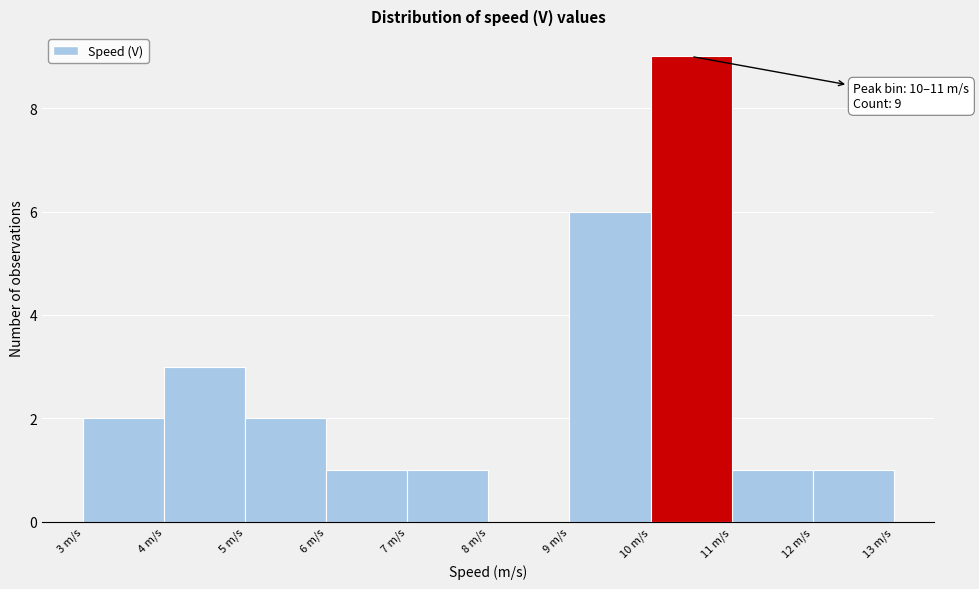

Over which range of the x-axis is the bar tallest?

10 to 11